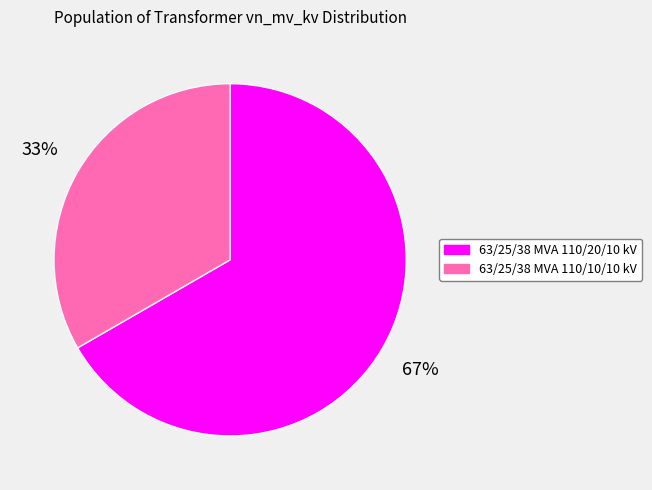

To the nearest percent, what portion does 63/25/38 MVA 110/20/10 kV represent?

67%